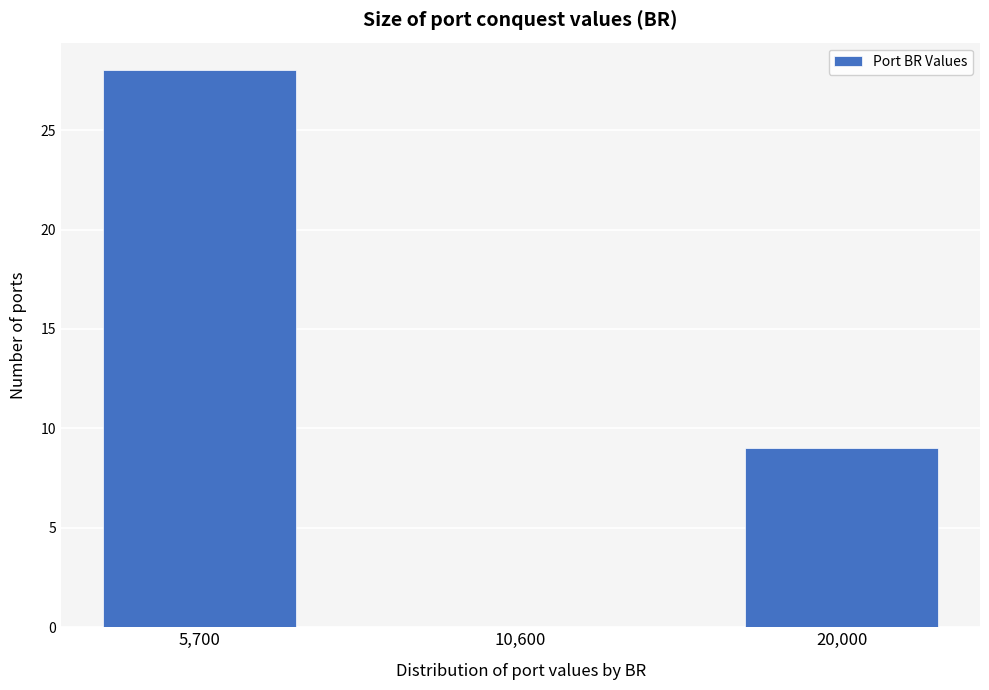

Reading left to right, transcribe all the data shown in this chart.

5,700=28	10,600=0	20,000=9